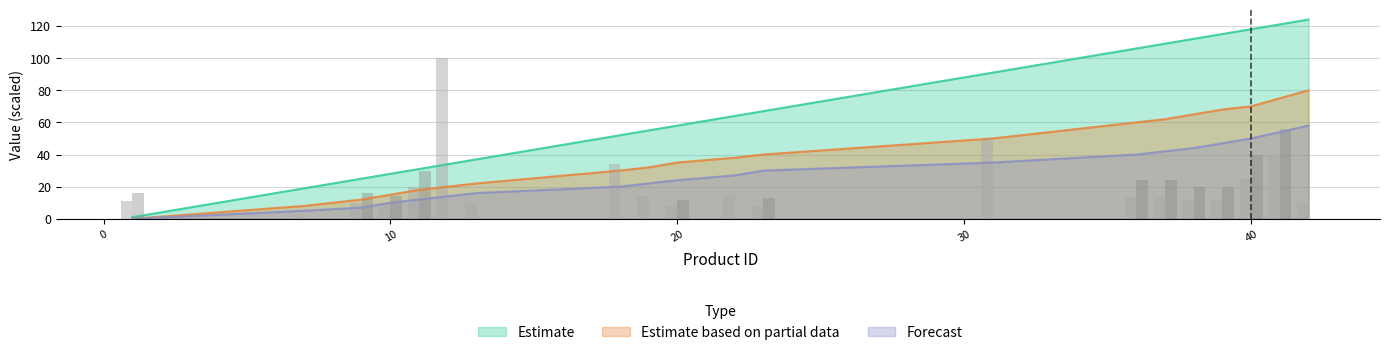

Between 37 and 42, which series saw the biggest shift?

Estimate based on partial data